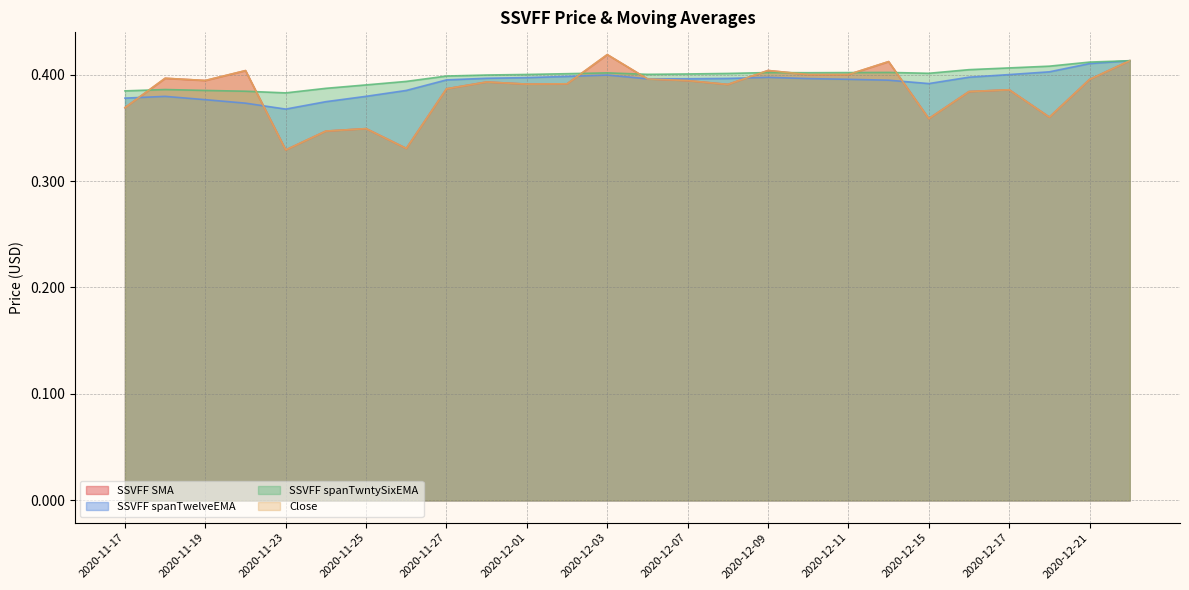

Does the chart have visible grid lines?

Yes